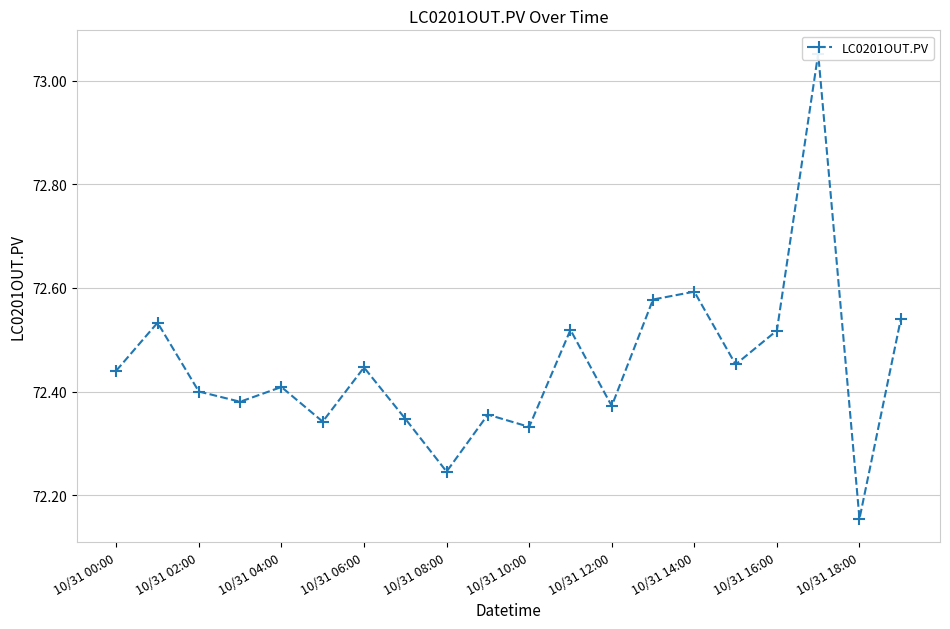

What is the value of the 11th point from the left?

72.3